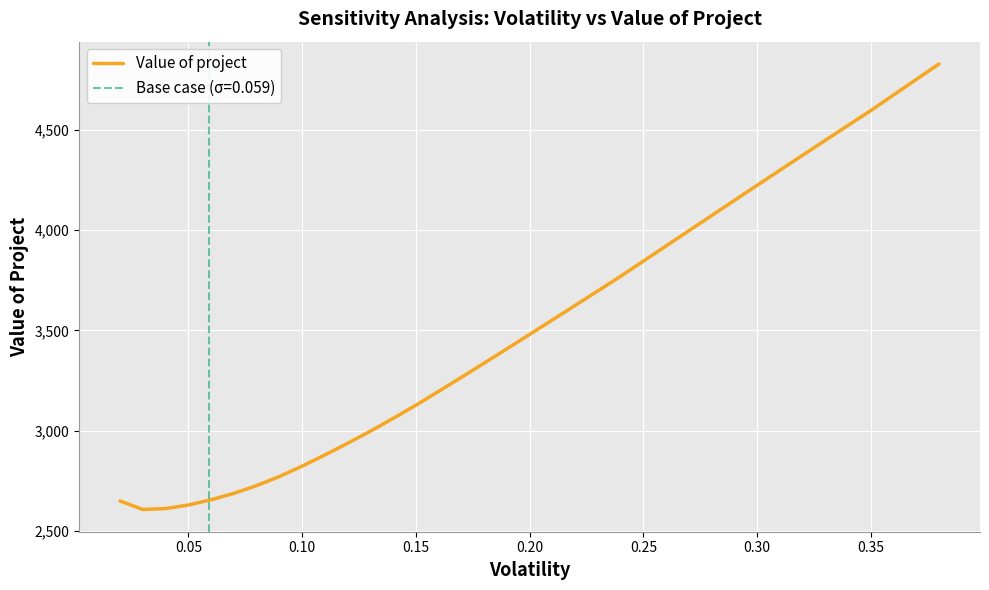

What is the minimum value for Value of project?

2607.5